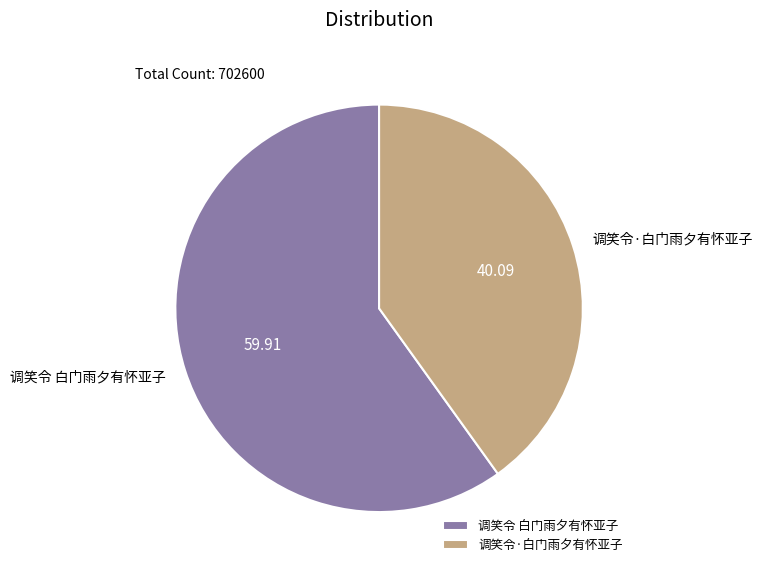

Is it true that 调笑令 白门雨夕有怀亚子 is 60% of the pie?

True